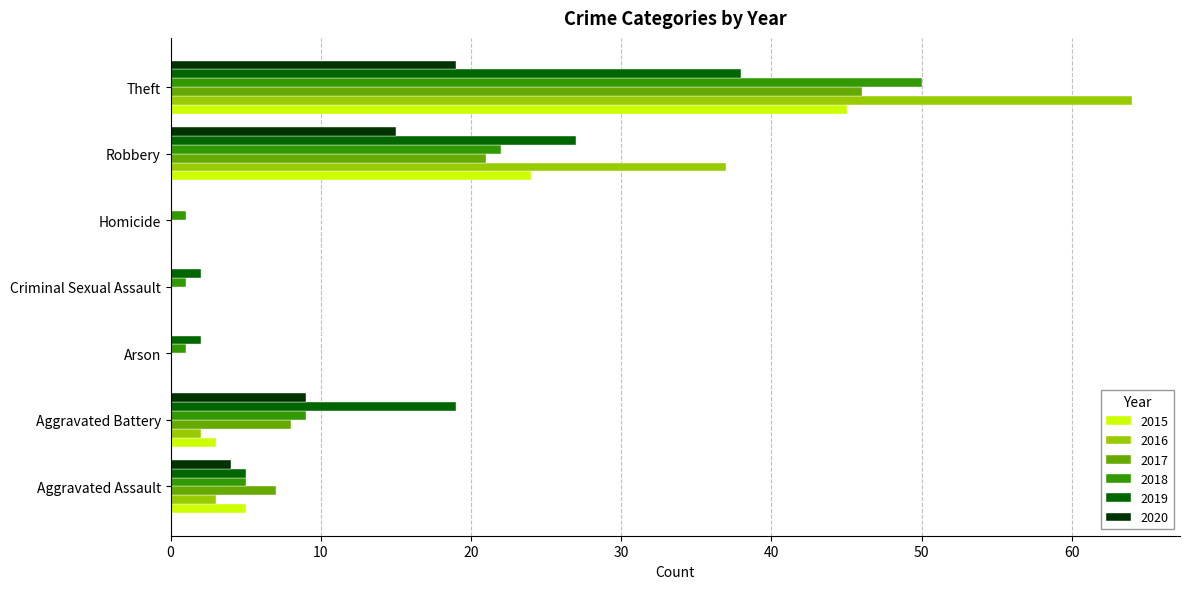

What is the greatest value displayed?

64